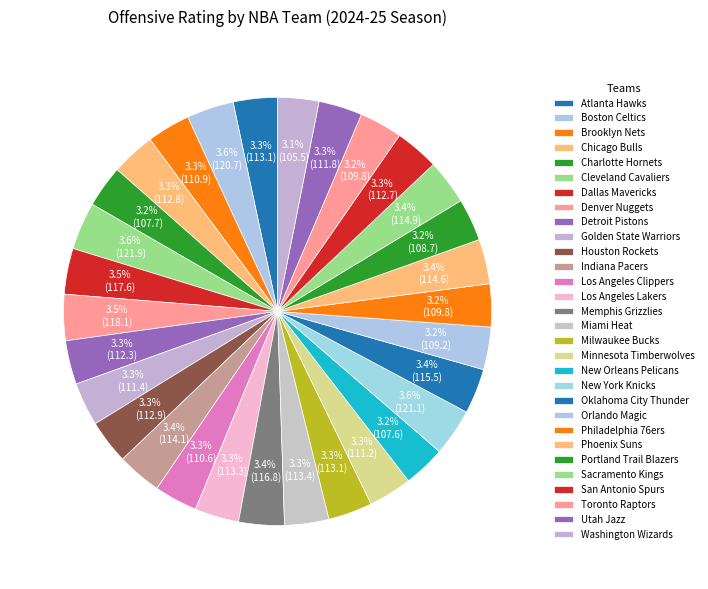

Count the number of slices in the pie.

30